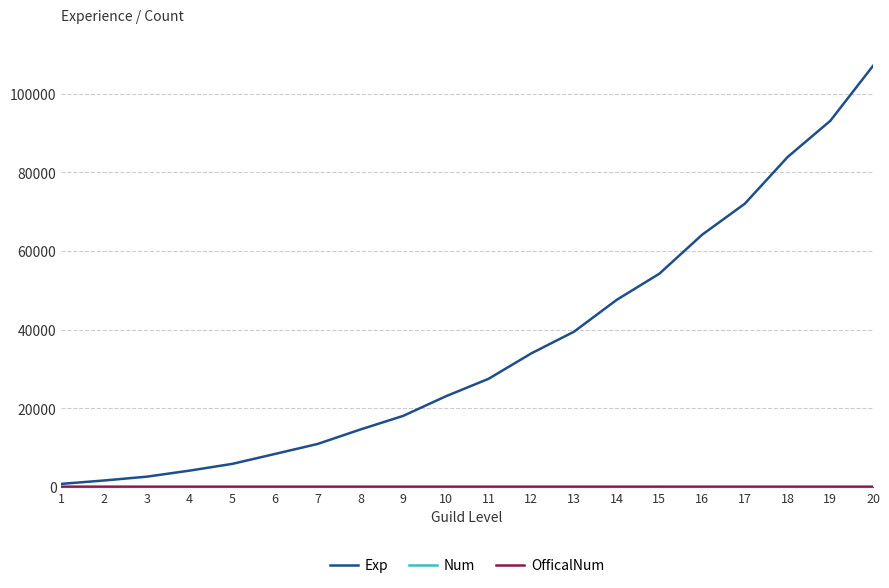

What is the maximum value for Exp?

107060